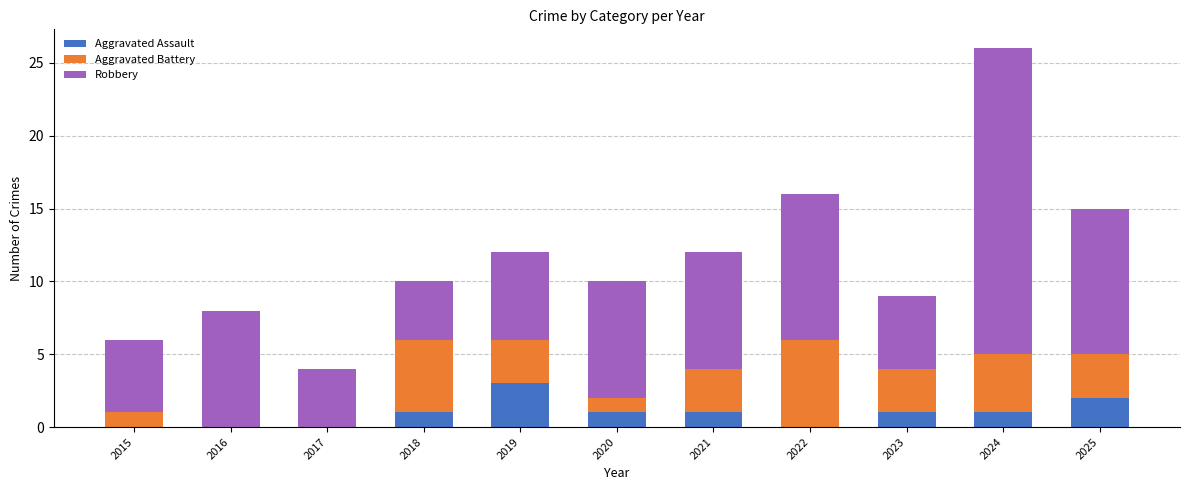

What is the highest value of the Aggravated Assault series?

3